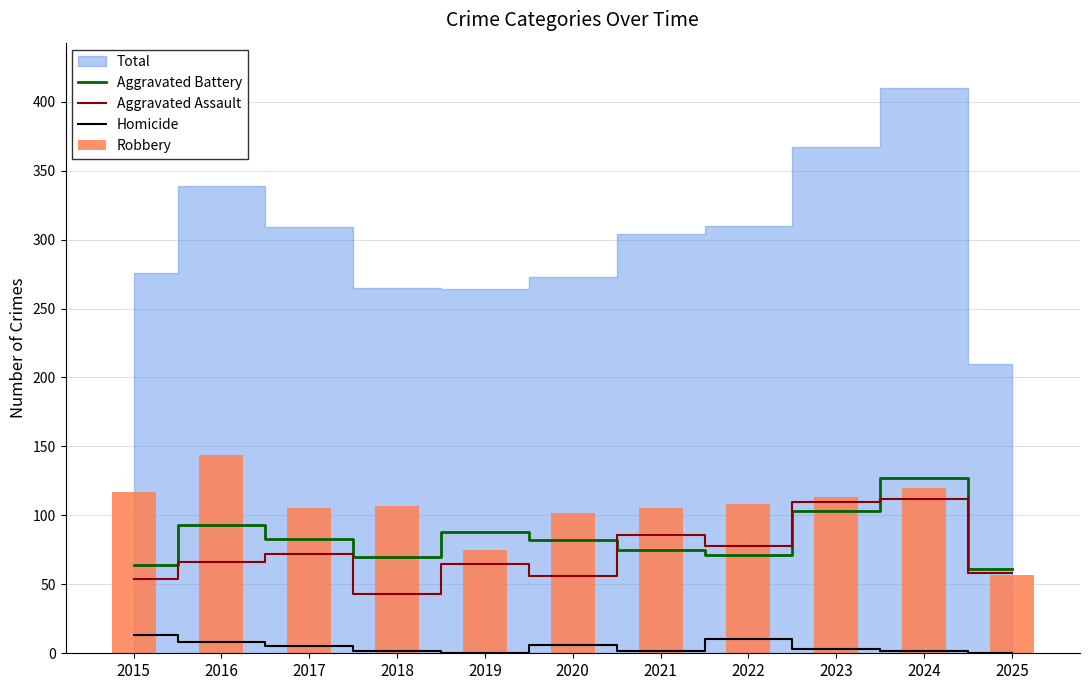

The Aggravated Assault series shows 54 at 2015. True or false?

True